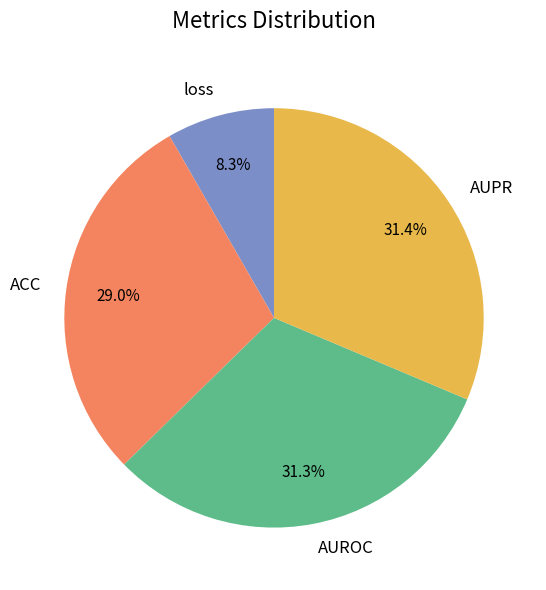

Does any single category account for the majority?

No